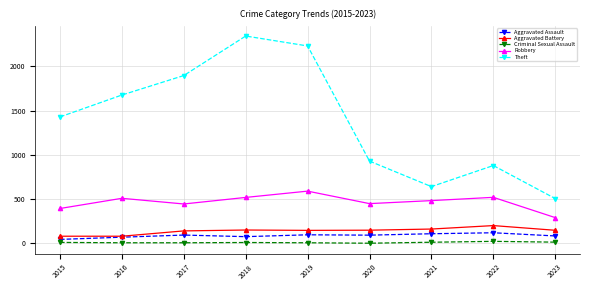

Is the value of Aggravated Battery at 2021 greater than the value of Theft at 2017?

No